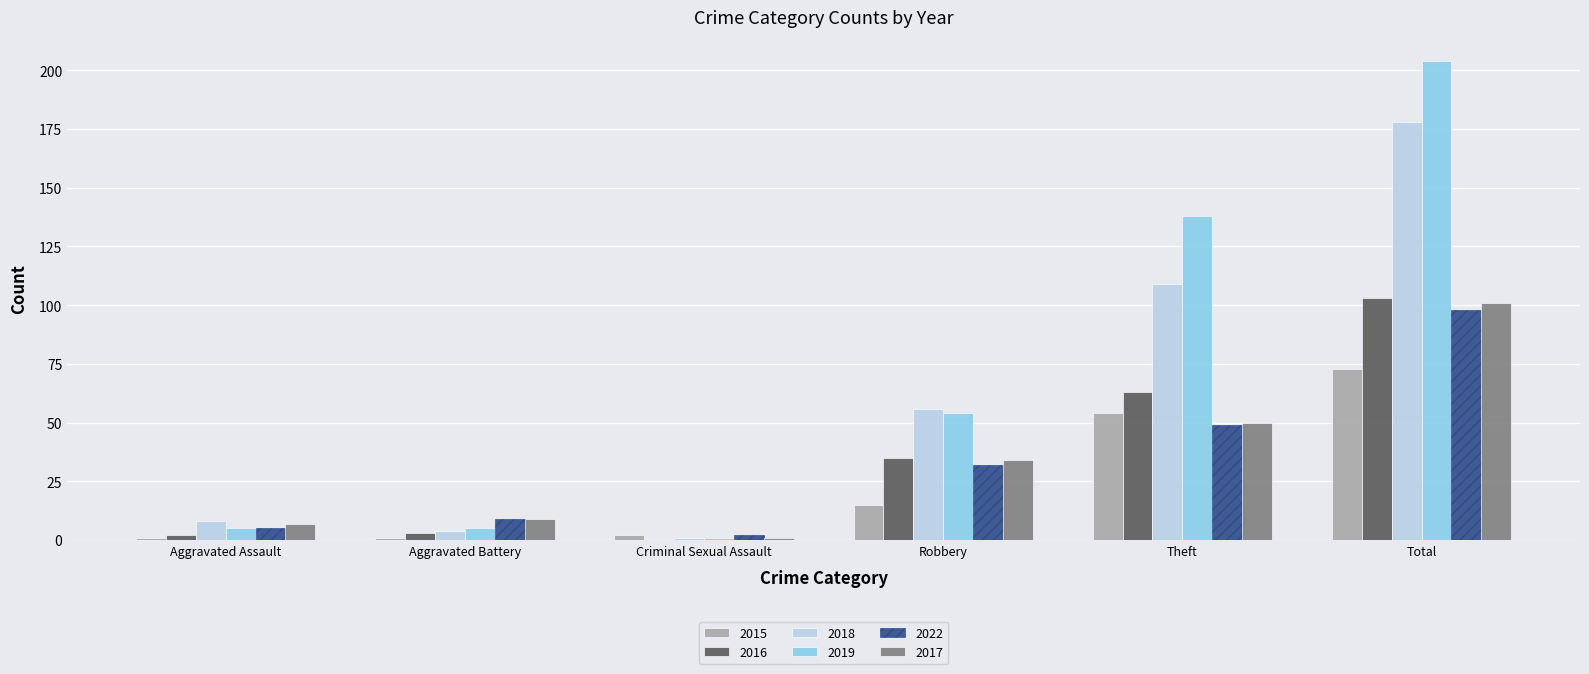

What are all the series names shown in the legend?

2015, 2016, 2018, 2019, 2022, 2017